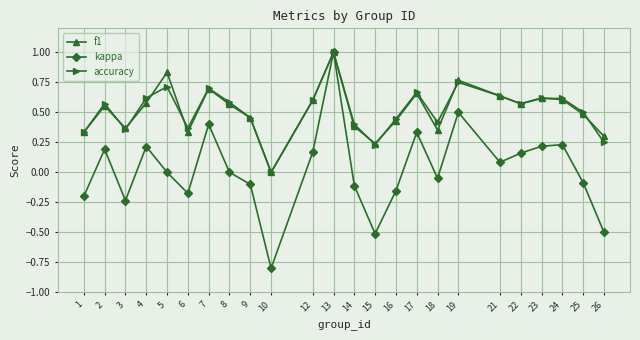

Count the number of categories in the chart.

24